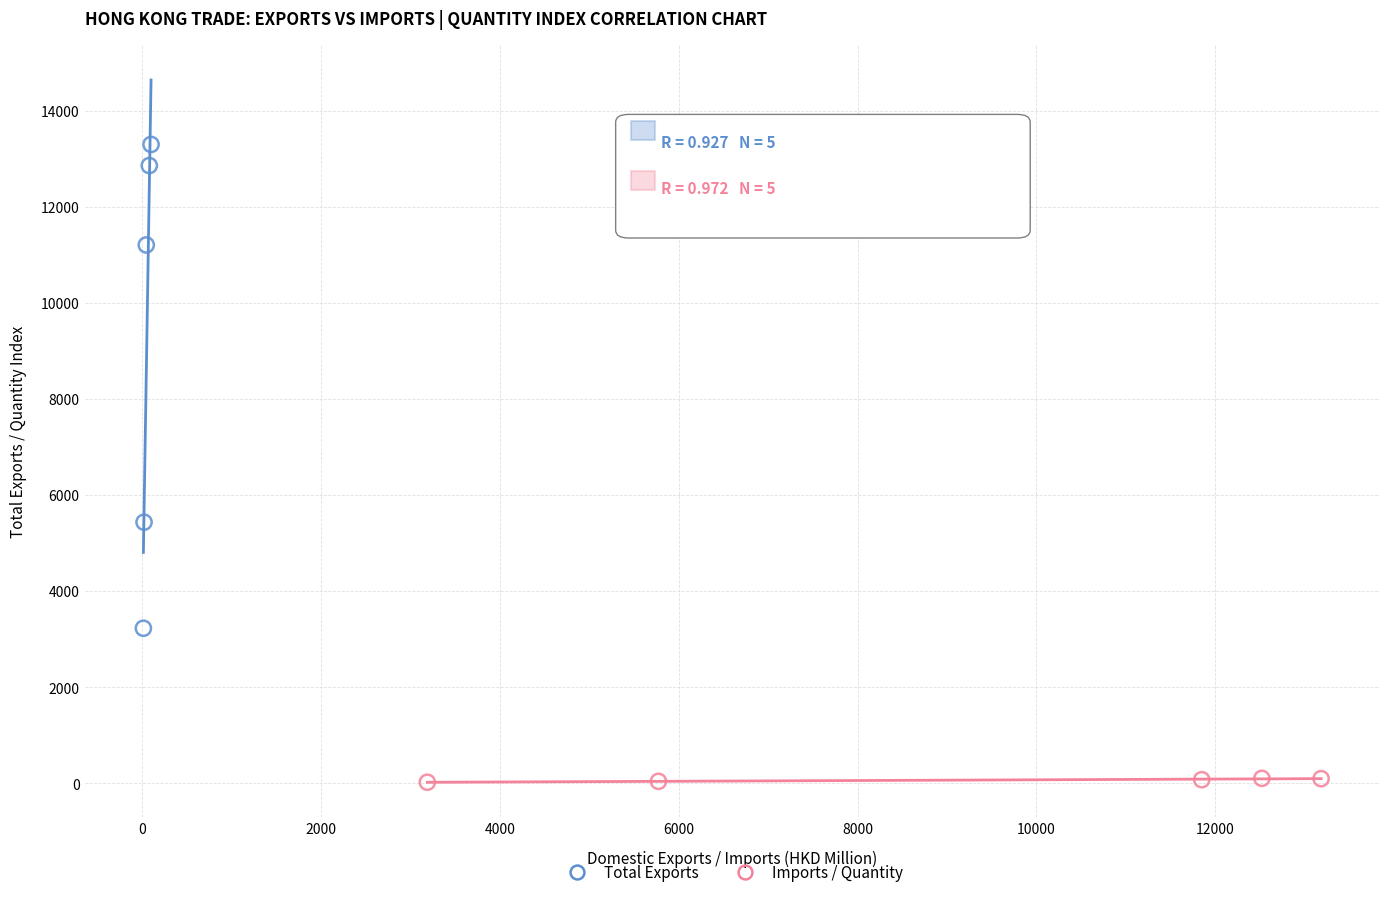

Which series reaches the maximum Y coordinate?

Total Exports